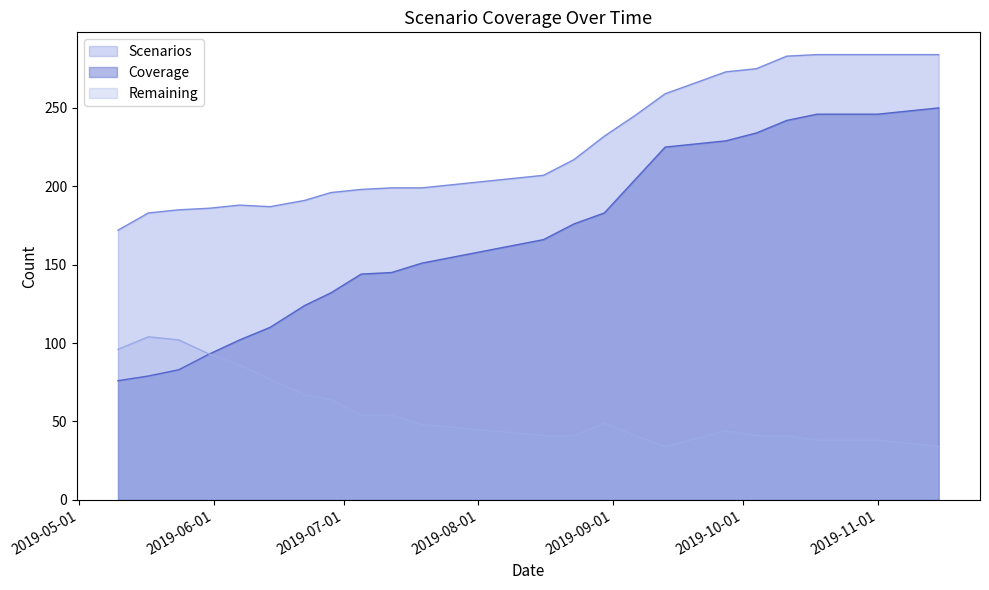

At which label does Coverage first exceed 176?

2019-08-30